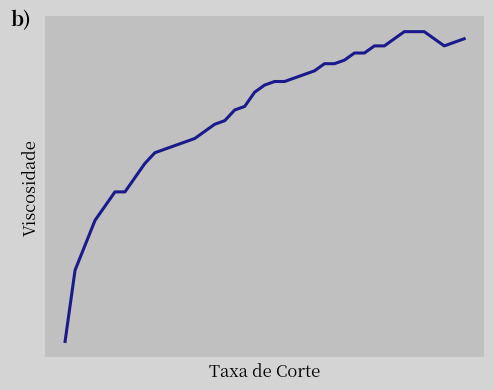

Is this an area chart (filled region under the line)?

No